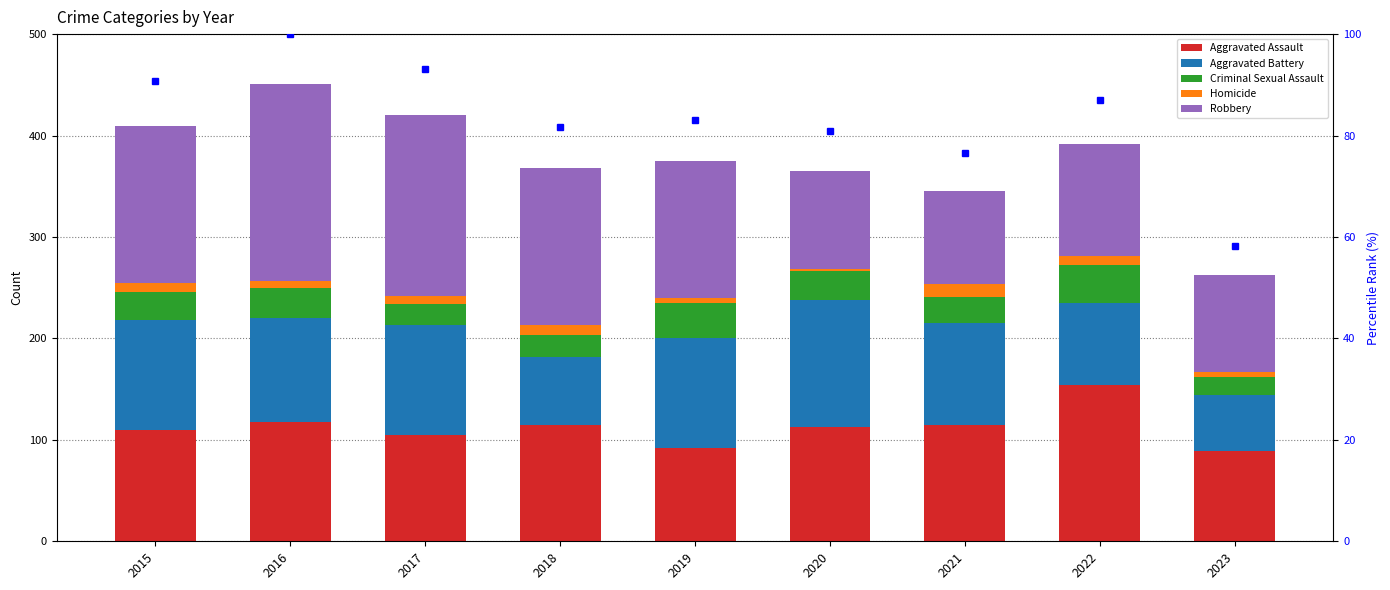

What is the sum of all Robbery values?

1211